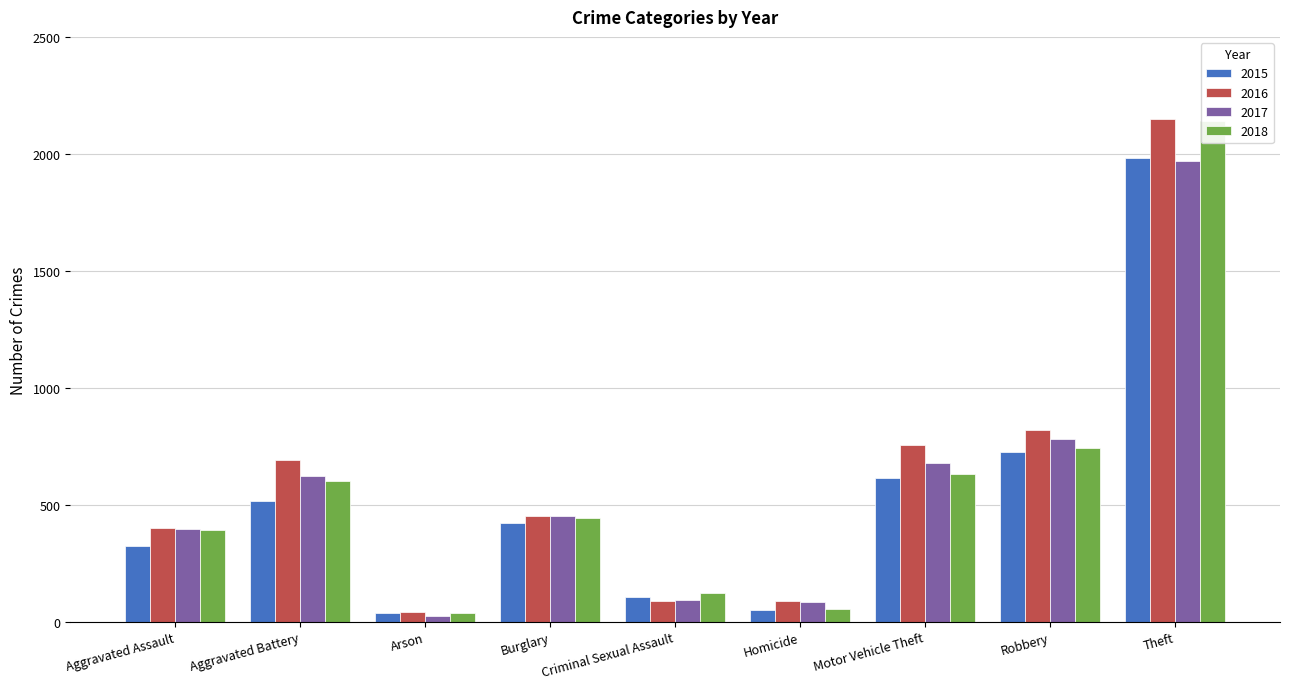

What is the sum of the 2017 values at Aggravated Assault and Arson?

419